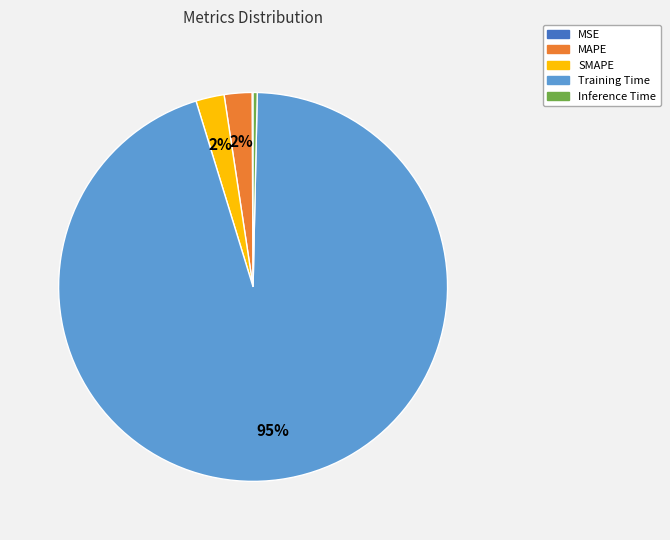

What is the largest slice in the pie chart?

Training Time